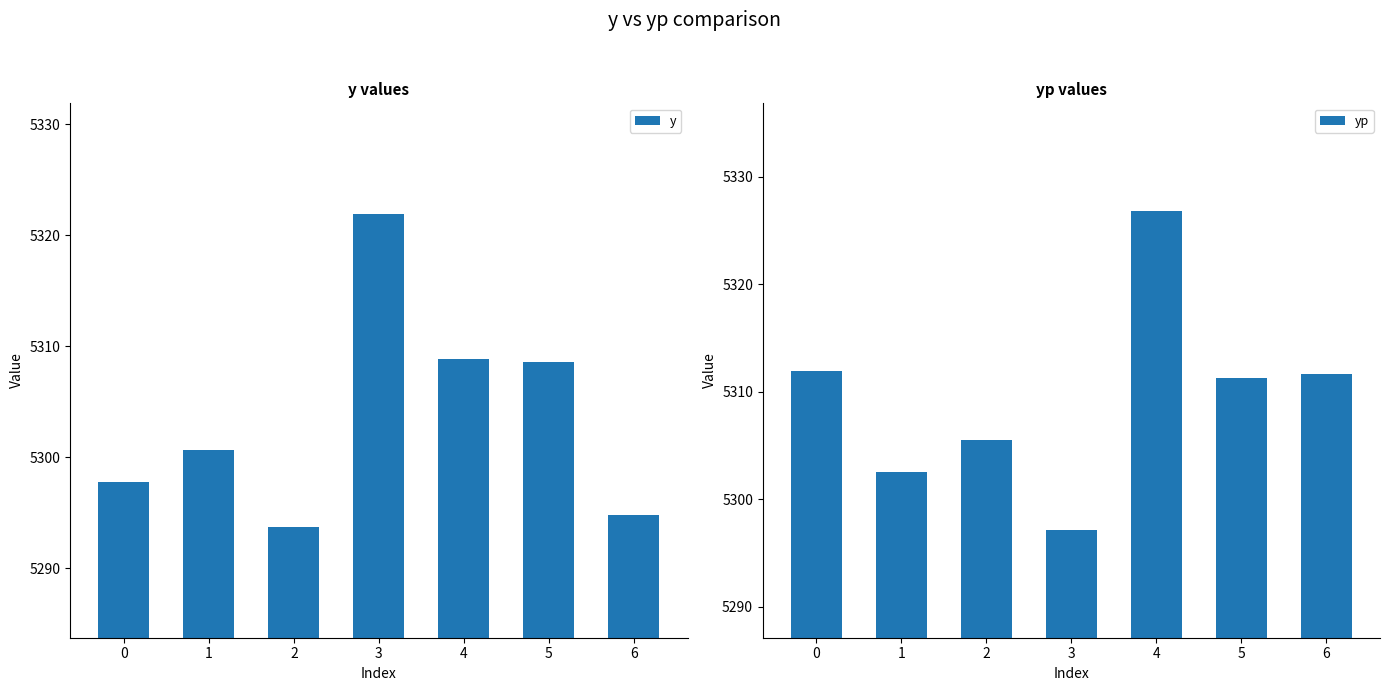

What is the difference between the yp values at 3 and 6?

14.6